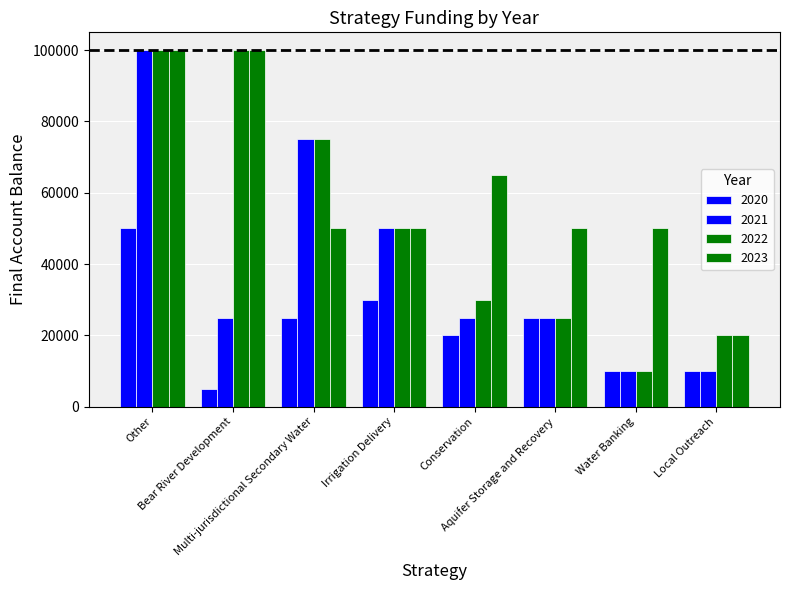

Reading left to right, list all the values displayed in this chart.

2020: Other=50000	Bear River Development=5000	Multi-jurisdictional Secondary Water=25000	Irrigation Delivery=30000	Conservation=20000	Aquifer Storage and Recovery=25000	Water Banking=10000	Local Outreach=10000
2021: Other=100000	Bear River Development=25000	Multi-jurisdictional Secondary Water=75000	Irrigation Delivery=50000	Conservation=25000	Aquifer Storage and Recovery=25000	Water Banking=10000	Local Outreach=10000
2022: Other=100000	Bear River Development=100000	Multi-jurisdictional Secondary Water=75000	Irrigation Delivery=50000	Conservation=30000	Aquifer Storage and Recovery=25000	Water Banking=10000	Local Outreach=20000
2023: Other=100000	Bear River Development=100000	Multi-jurisdictional Secondary Water=50000	Irrigation Delivery=50000	Conservation=65000	Aquifer Storage and Recovery=50000	Water Banking=50000	Local Outreach=20000